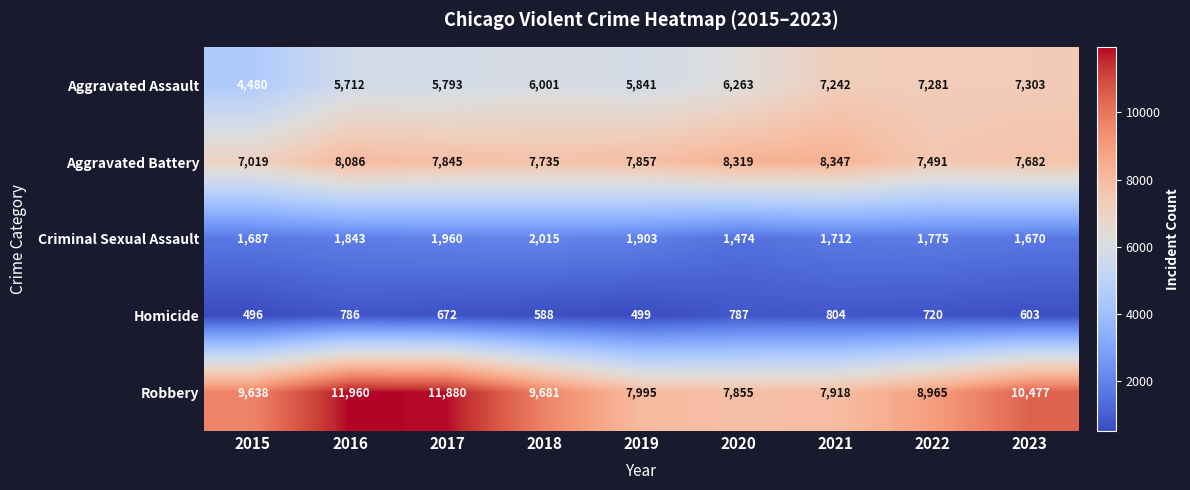

Between 2016 and 2022, which series saw the biggest shift?

Robbery